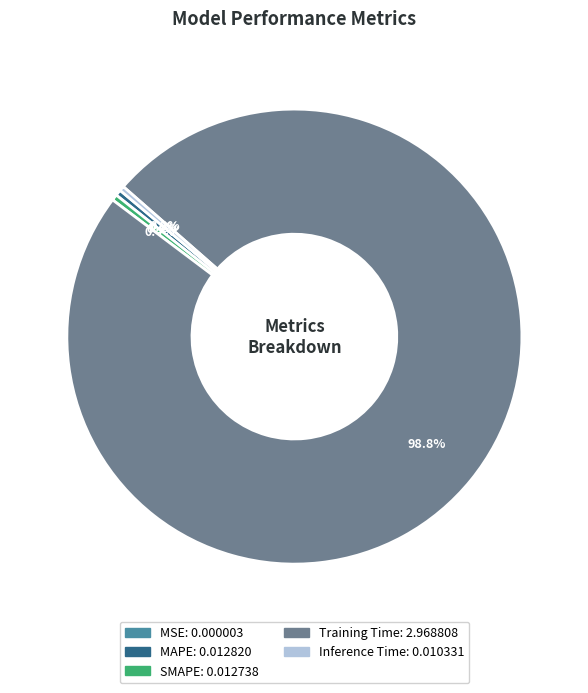

Is Training Time the majority of the pie?

Yes